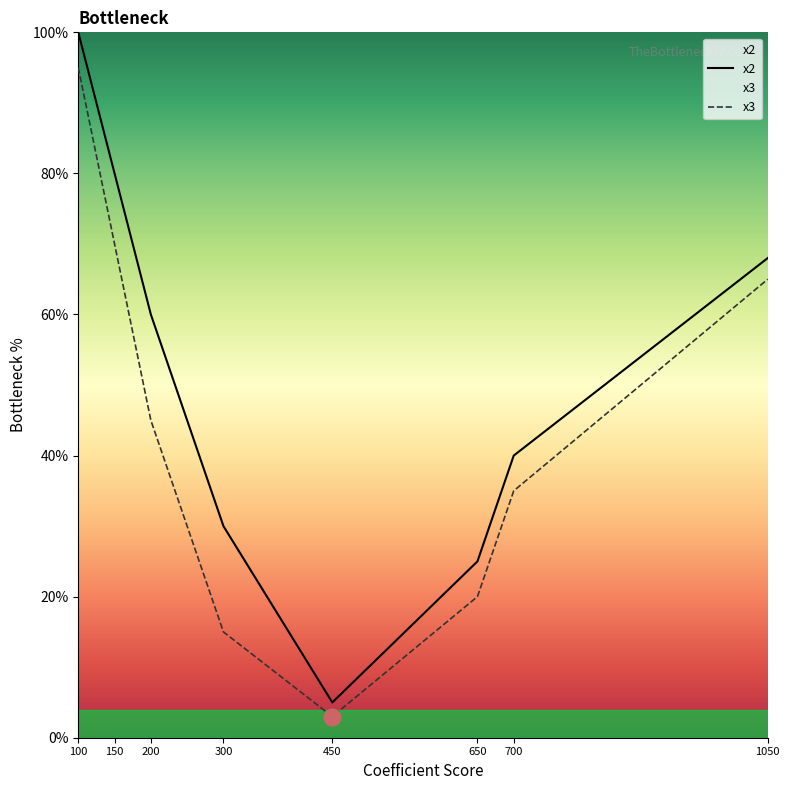

Which series changed the most between 150 and 650?

x2